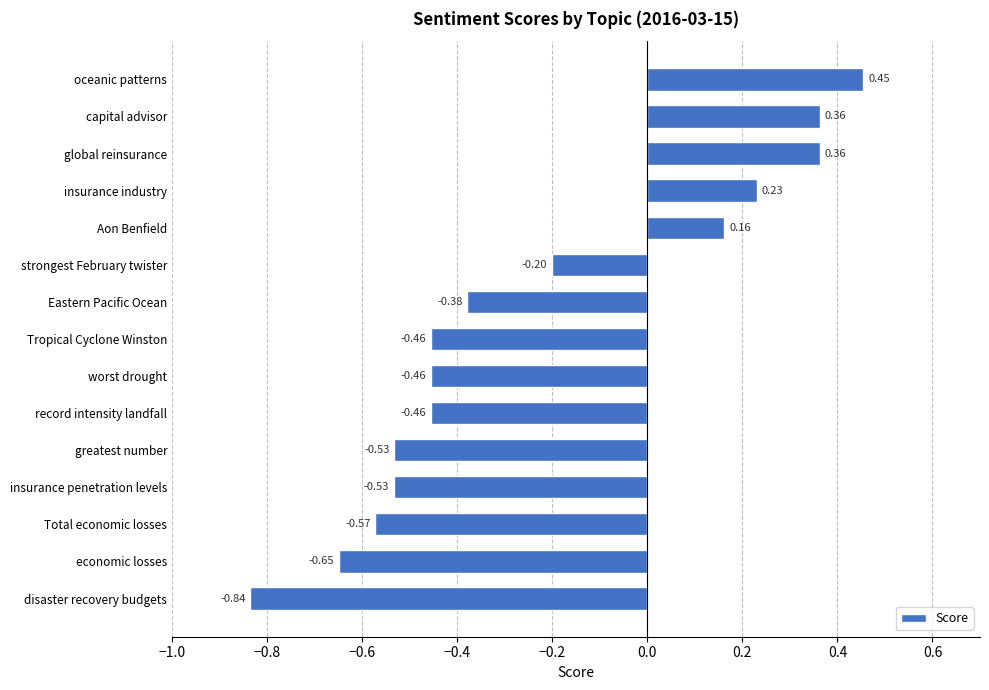

What is the average value?

-0.2